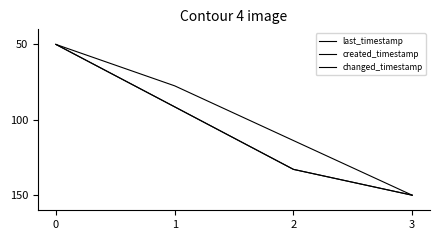

What is the difference between the second highest and second lowest values in the created_timestamp series?

36.3